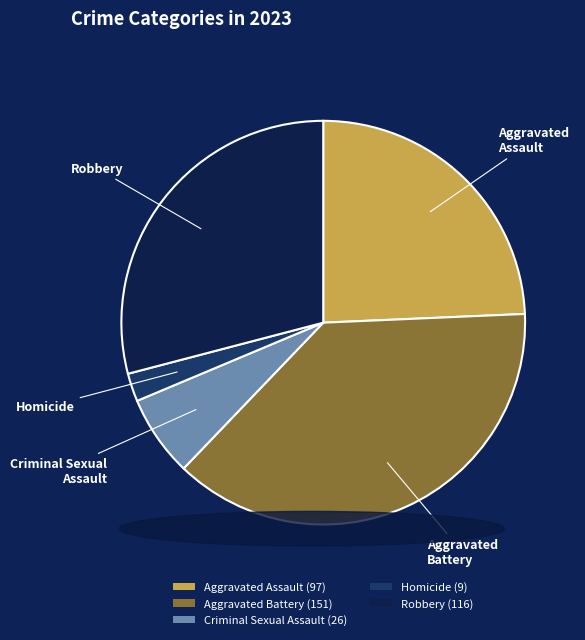

True or false: Homicide (9) accounts for 2% of the total.

True